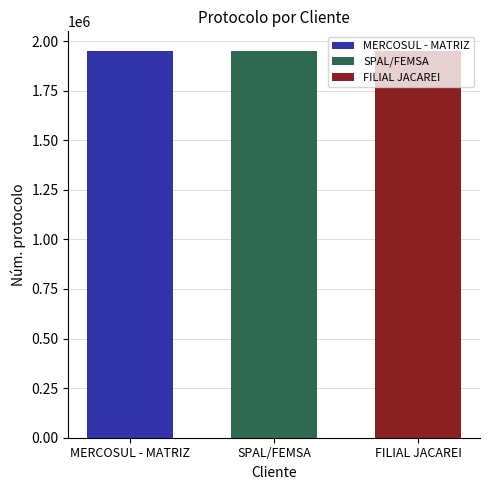

True or false: FILIAL JACAREI has a value of 1951365 at SPAL/FEMSA.

True